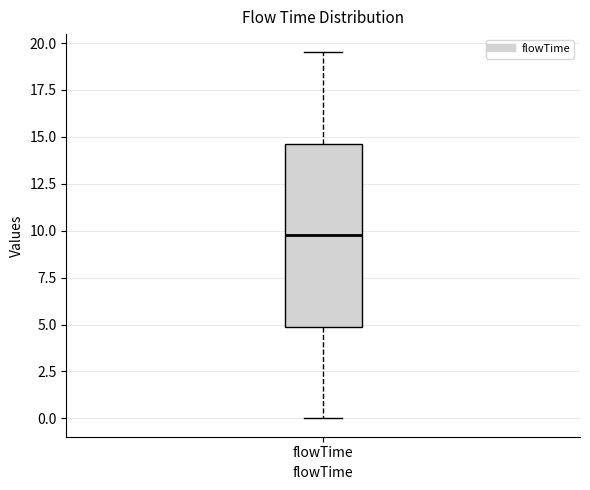

Where is the upper edge of the box for flowTime on the y-axis? The values are not printed on the chart, so give them approximately, as read against the axis.

14.5